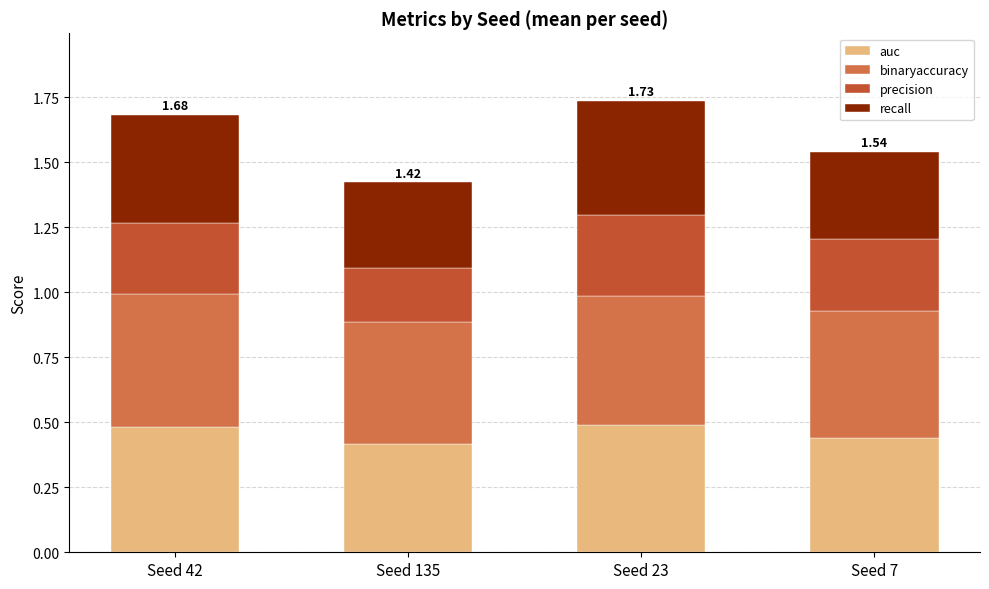

What is the total value across all series at Seed 7?

1.5